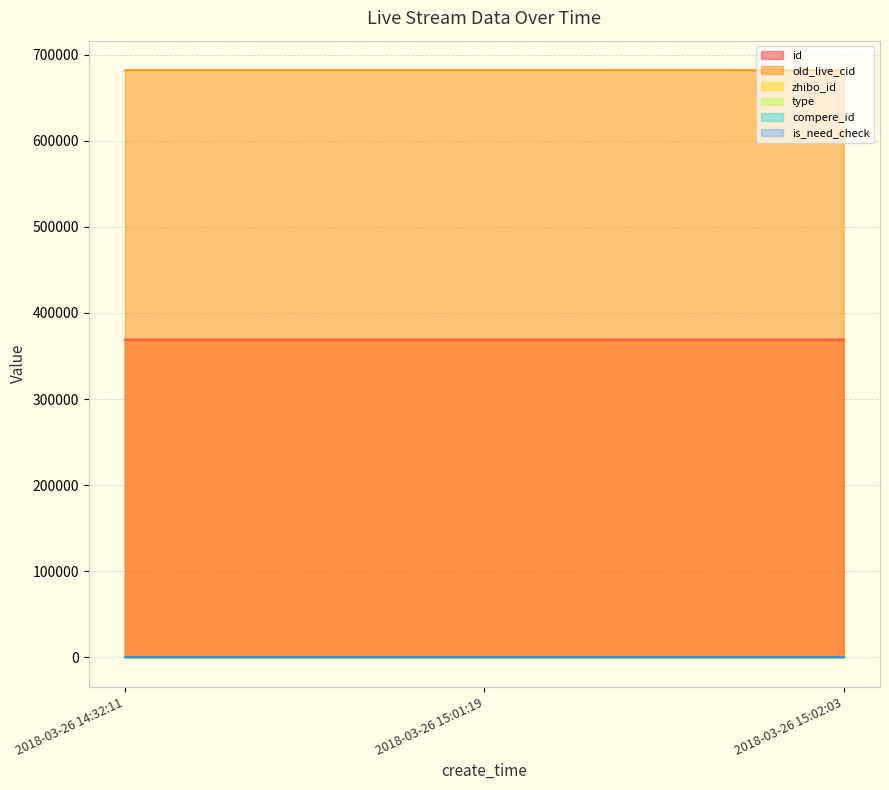

What is the total value across all series at 2018-03-26 15:01:19?

1051243